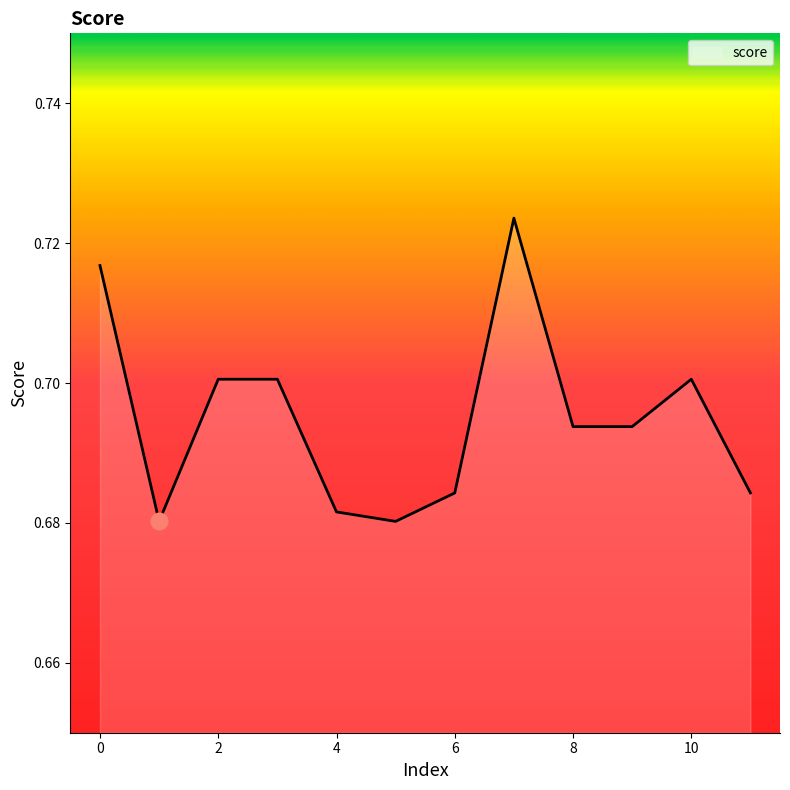

Where is the data nearest to the value 0?

1